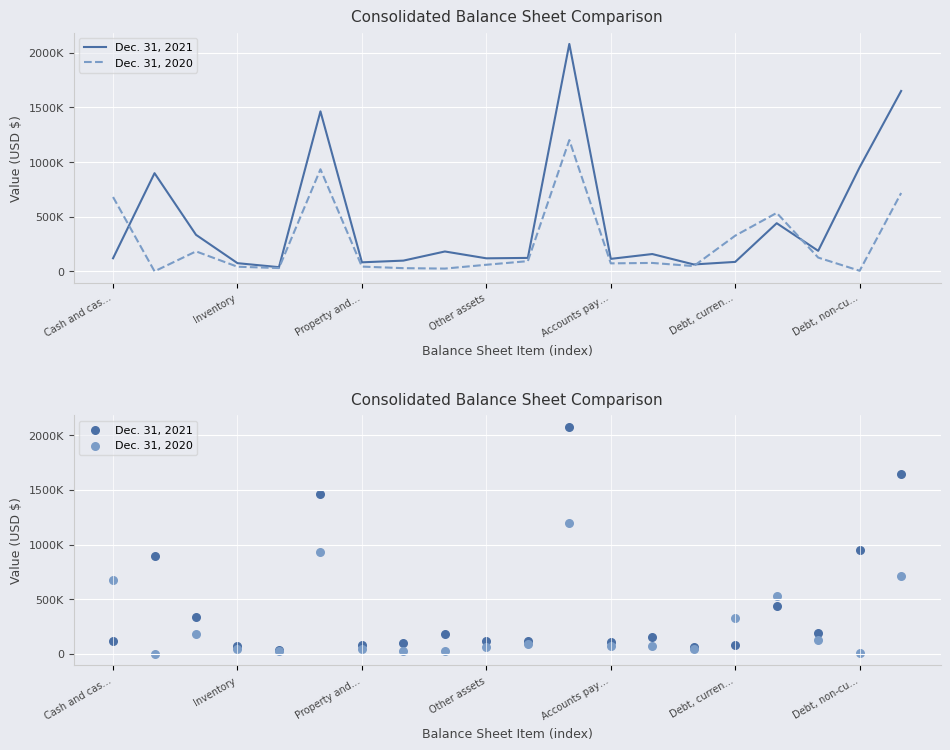

Which series contains the lowest Y value?

Dec. 31, 2020